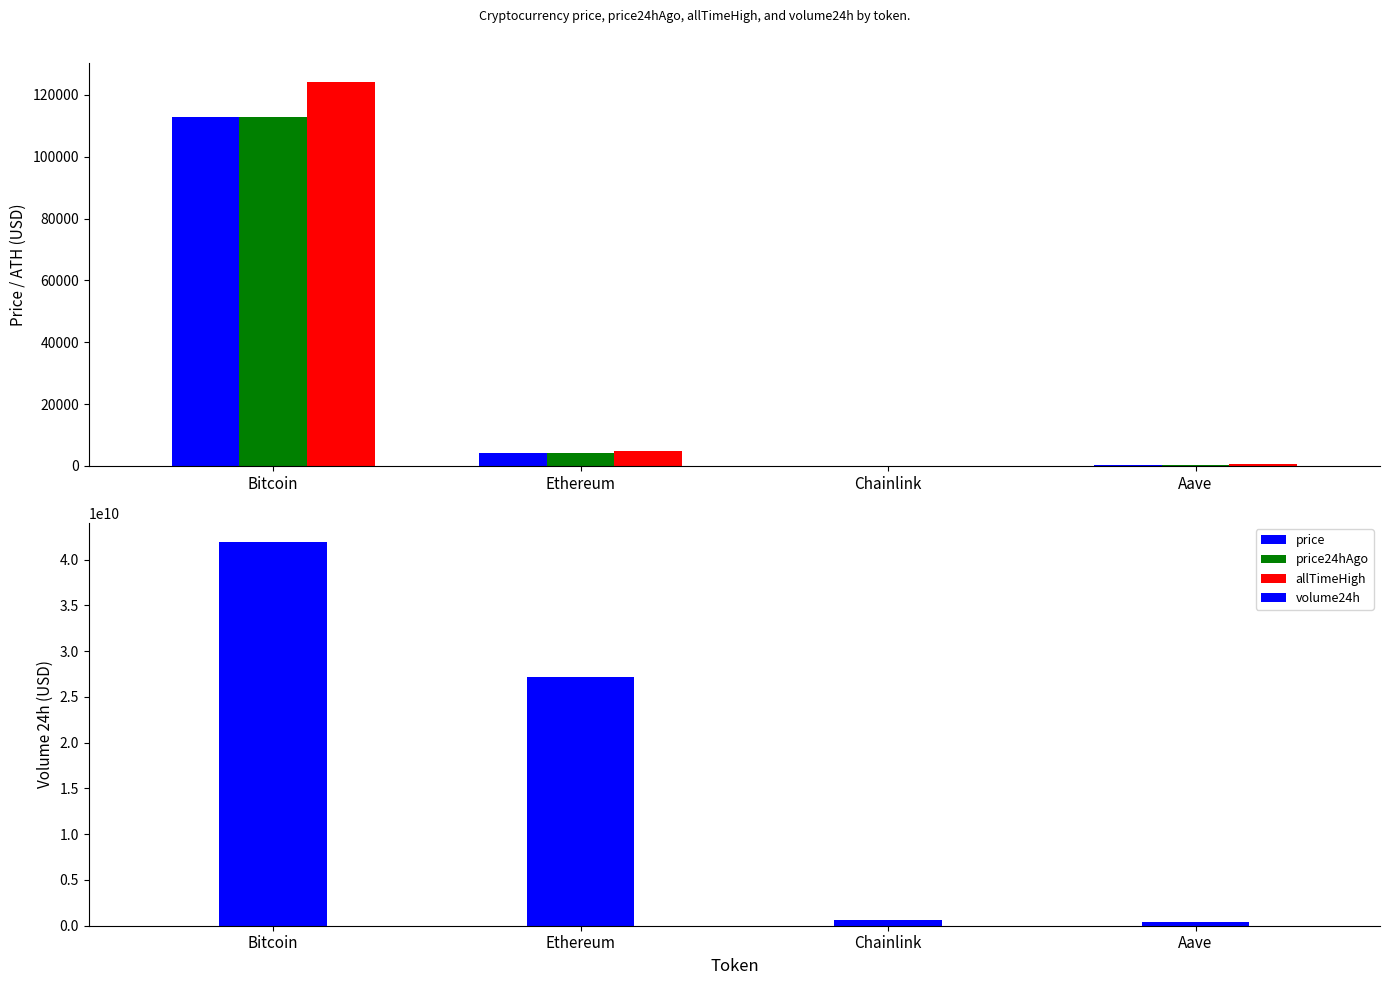

Rank the categories by allTimeHigh value from lowest to highest.

Chainlink, Aave, Ethereum, Bitcoin